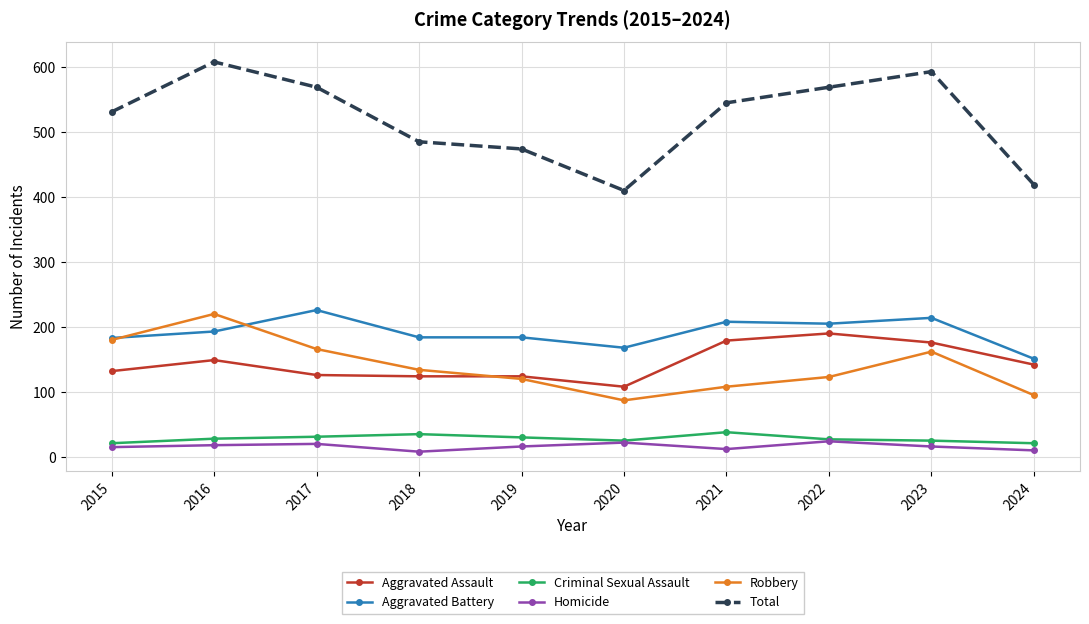

Read the Total value at 2023.

593